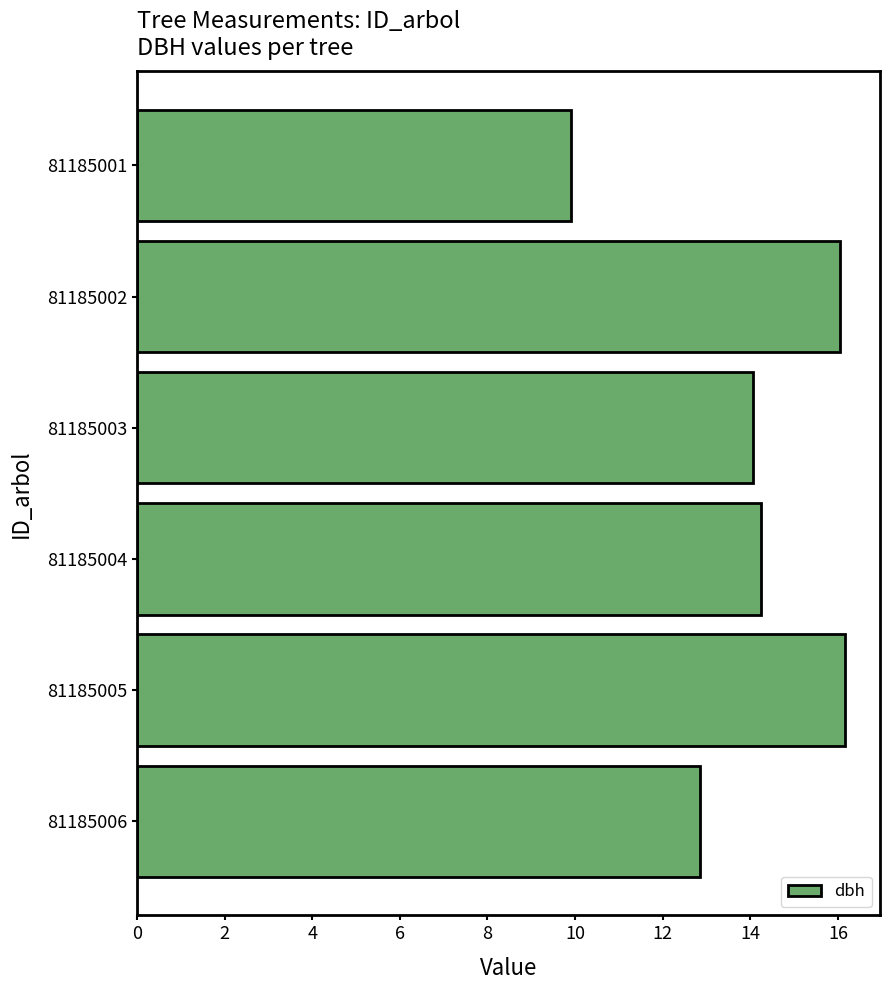

What is the value of the 2nd bar from the top?

16.1